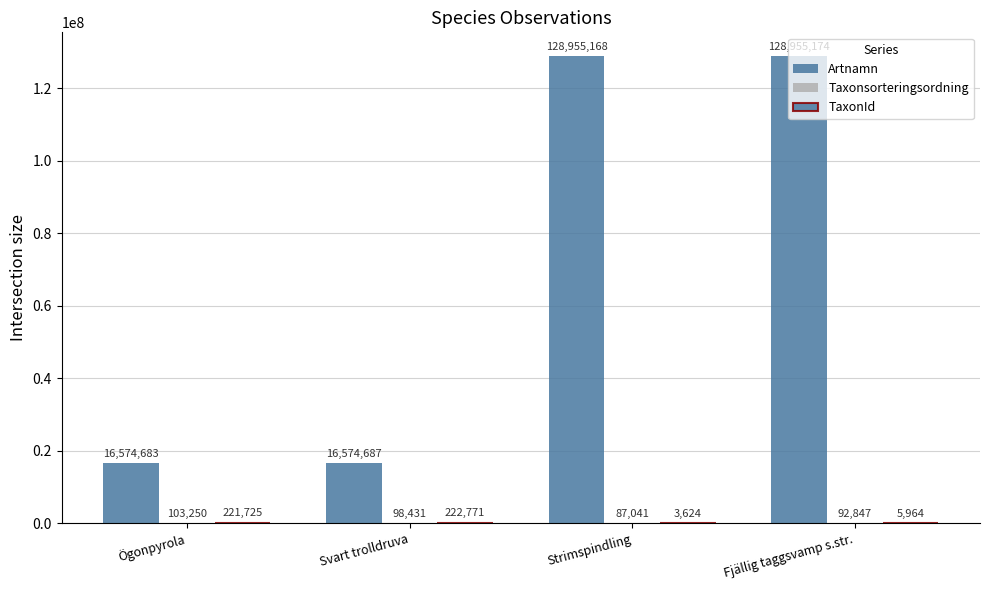

What is the difference between the Taxonsorteringsordning values at Ögonpyrola and Svart trolldruva?

4819